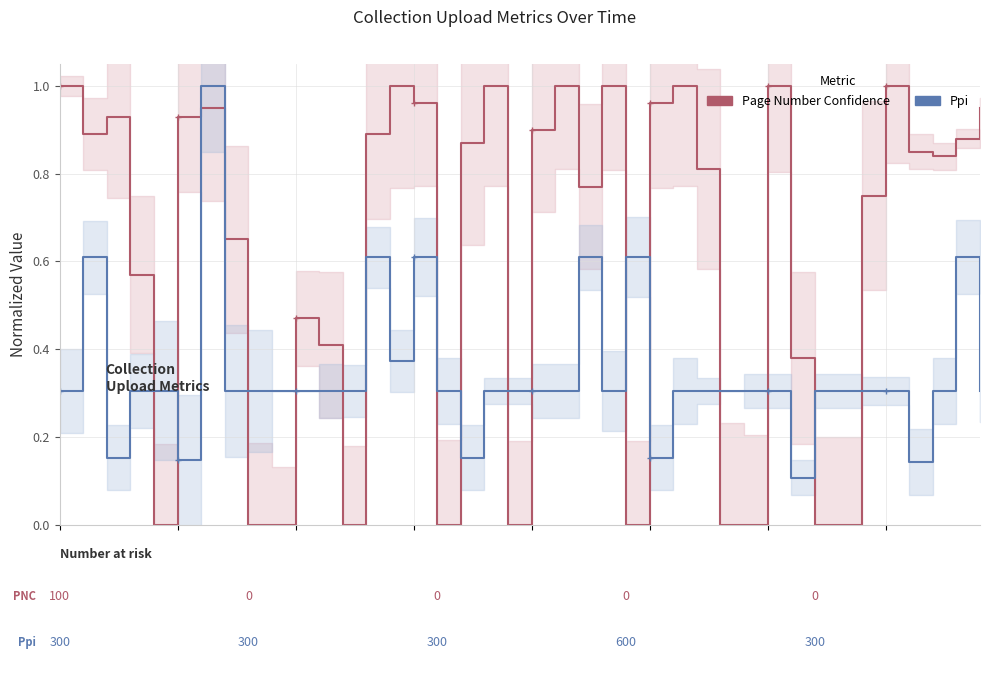

True or false: Ppi has a value of 0.3 at 13.

False